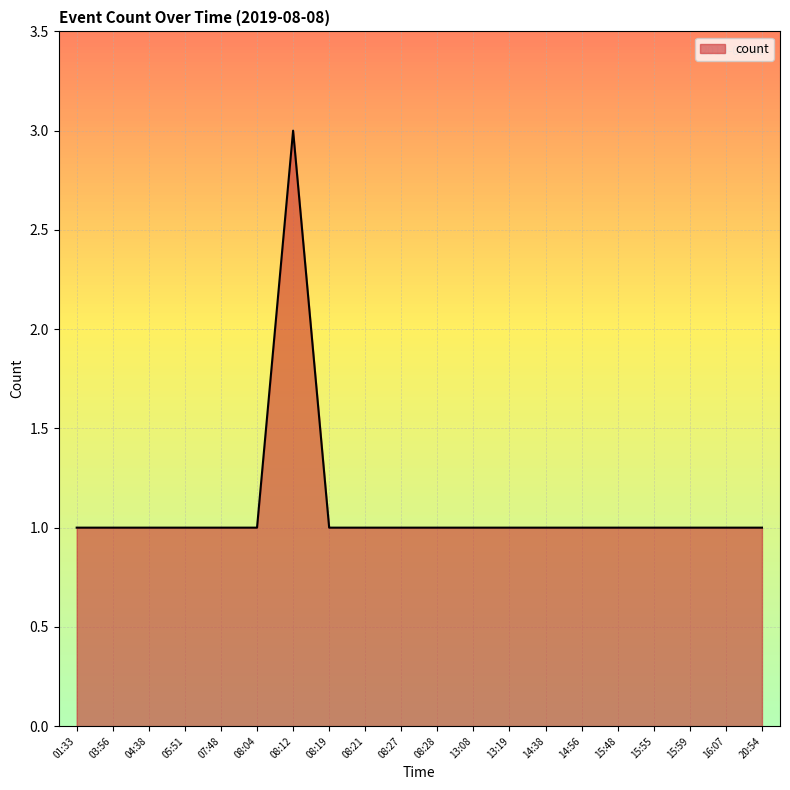

Which has a higher value, 08:12 or 15:59?

08:12